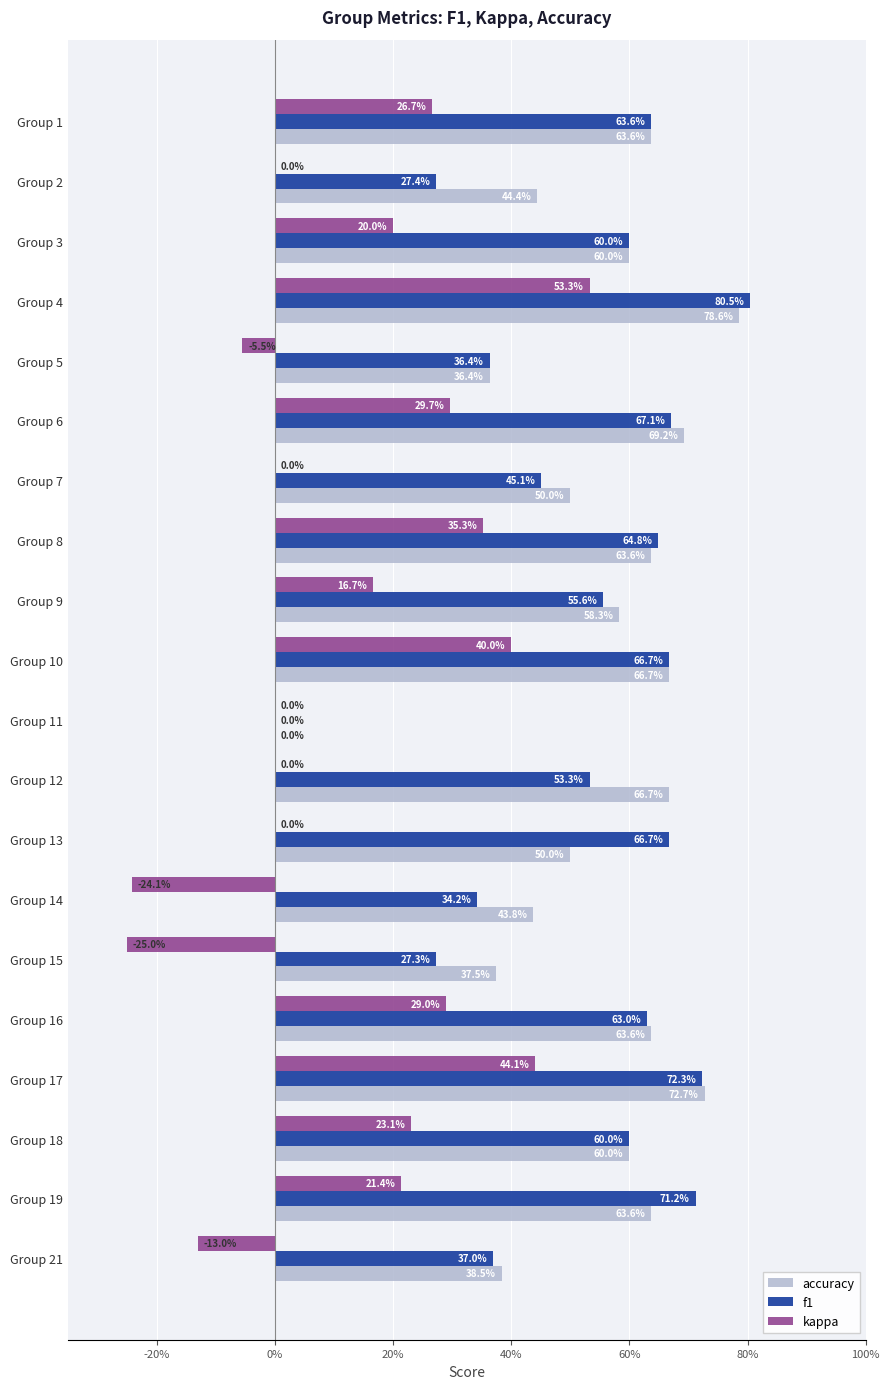

At how many categories does at least one series exceed 0?

19